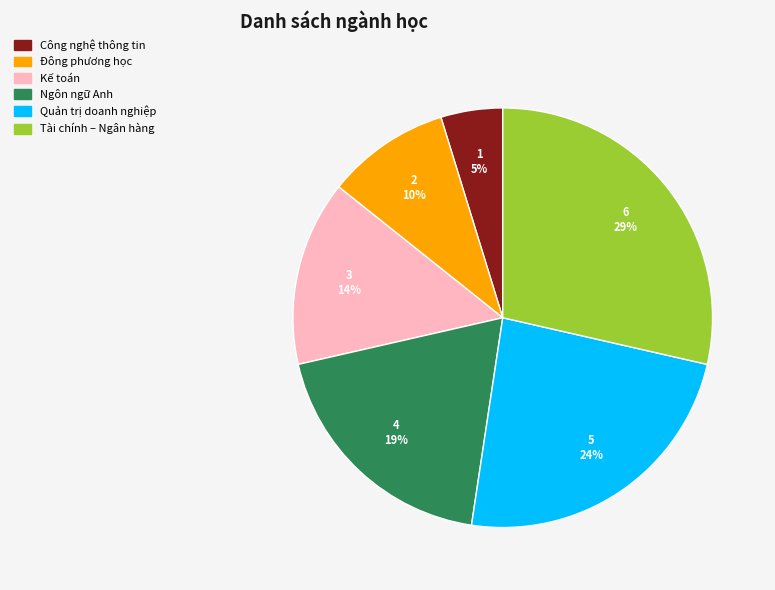

To the nearest percent, what is the average slice percentage?

17%